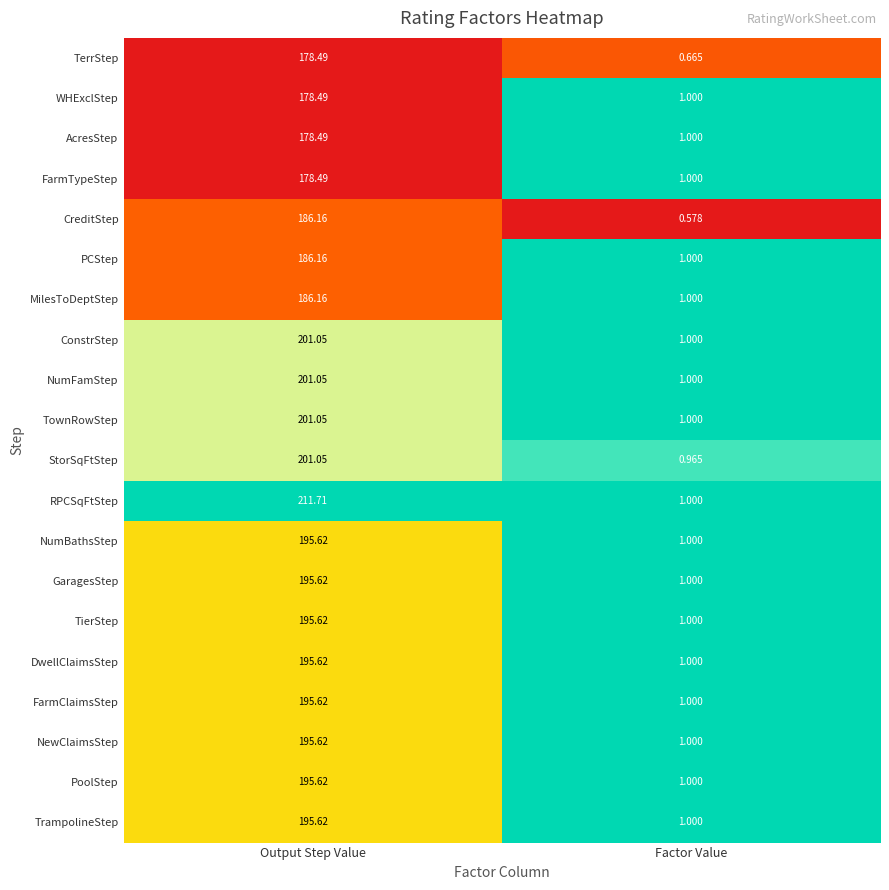

At which label is FarmTypeStep closest to 89?

Factor Value